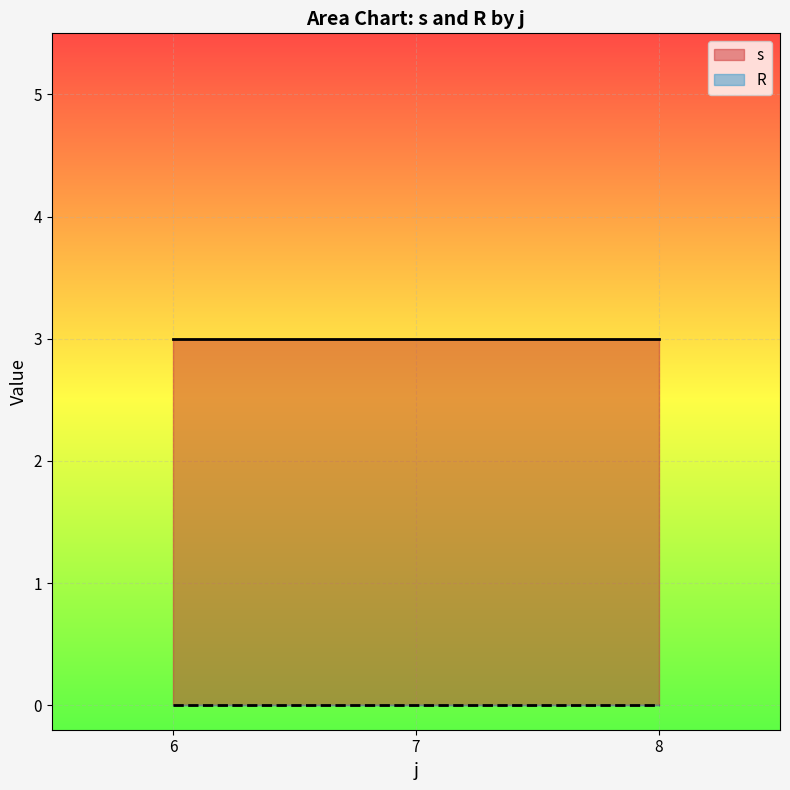

What is the sum of the s values at 8 and 7?

6